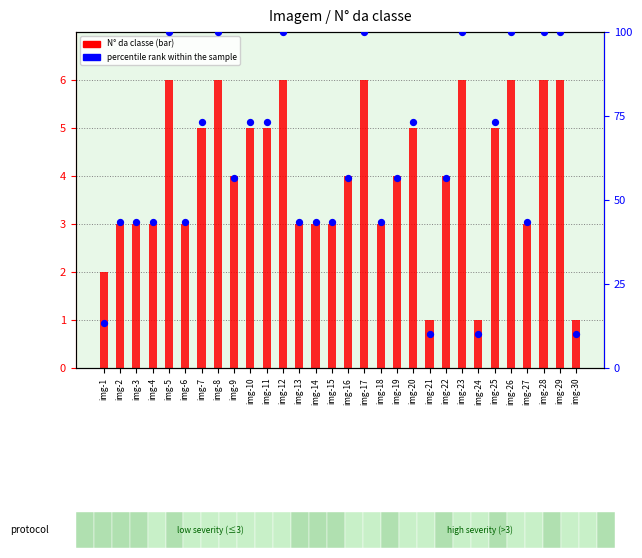

Is the value of percentile rank within the sample at img-3 greater than the value of N° da classe at img-30?

Yes